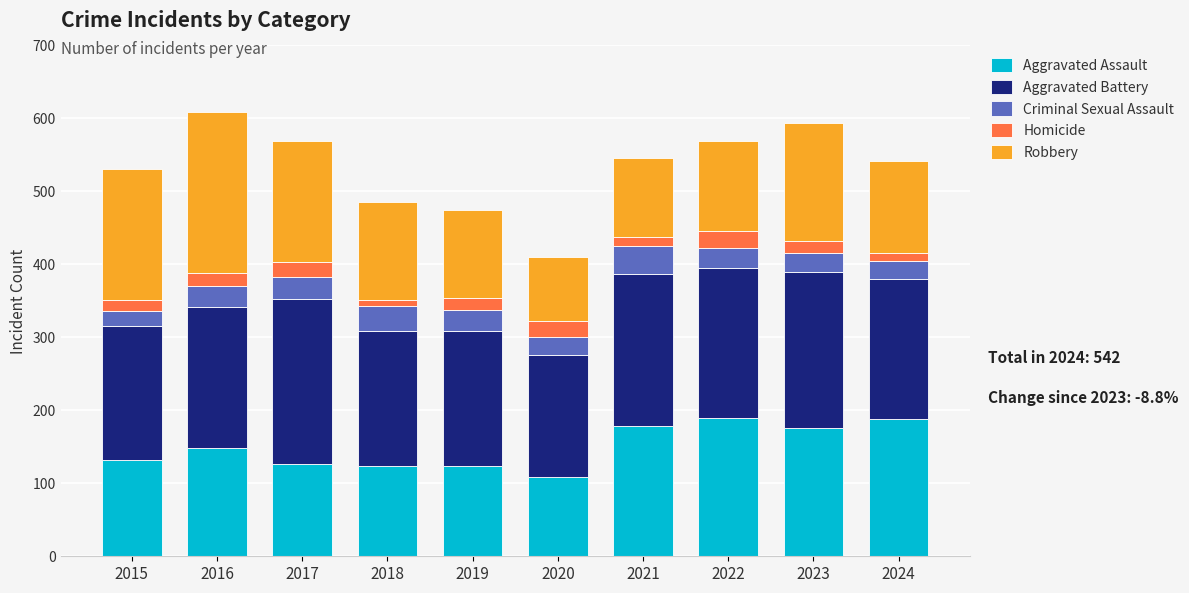

The value of Aggravated Assault at 2019 is 124. True or false?

True